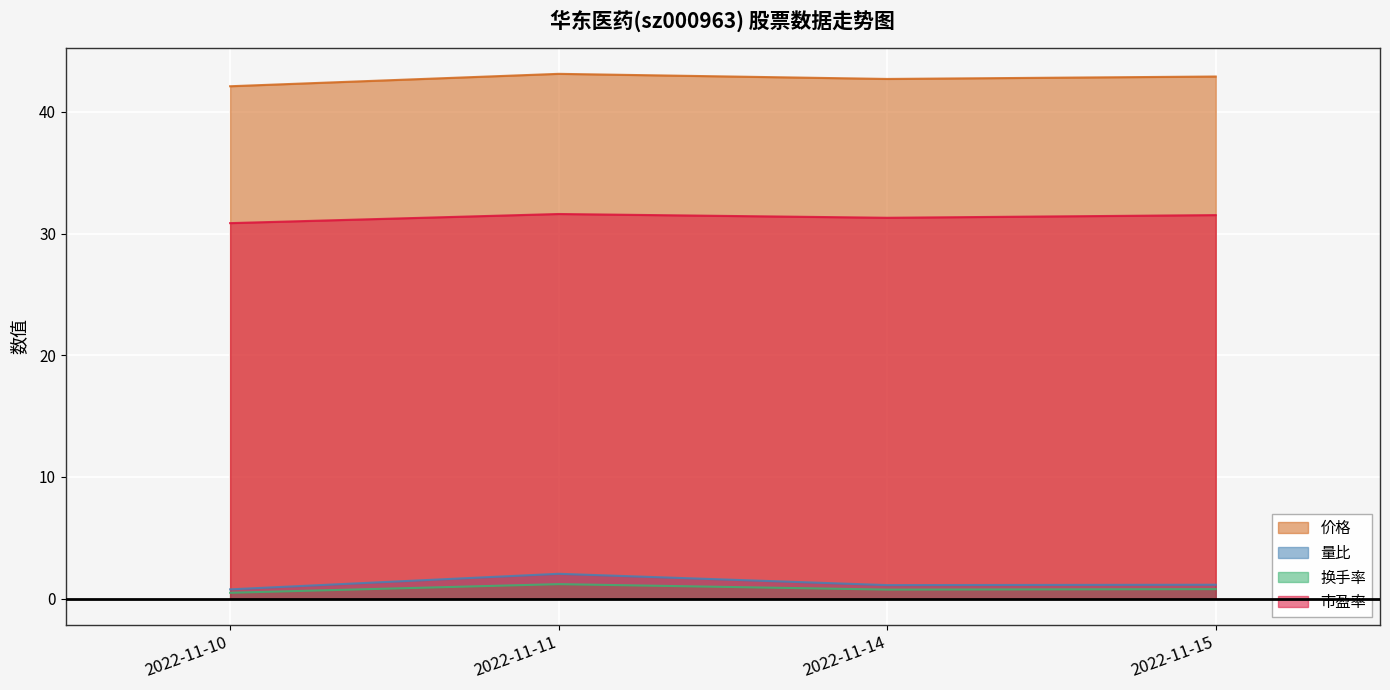

True or false: 量比 and 换手率 cross at least once.

False